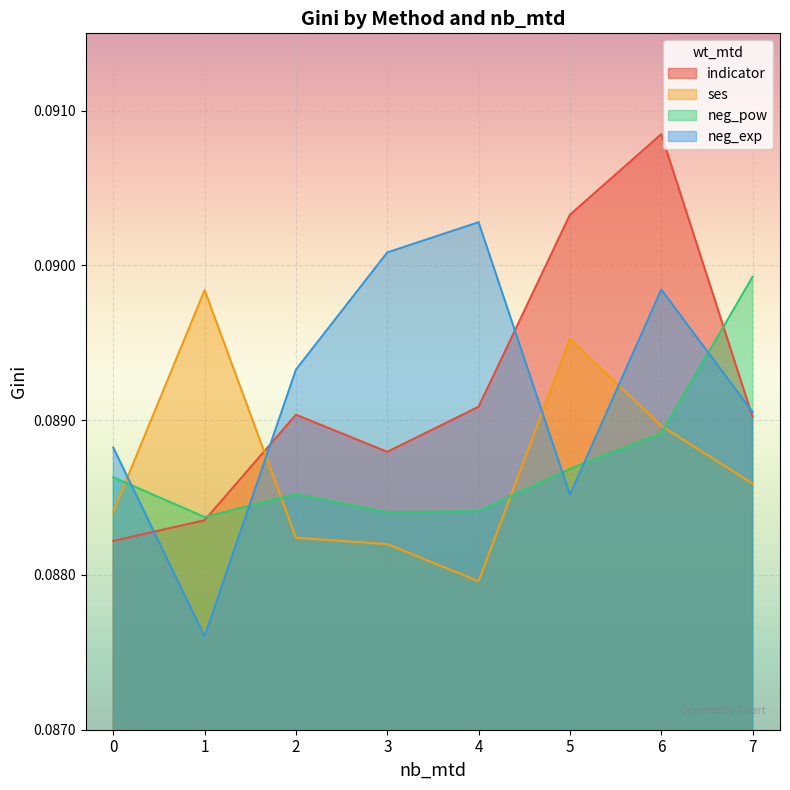

True or false: neg_pow and indicator cross at least once.

True